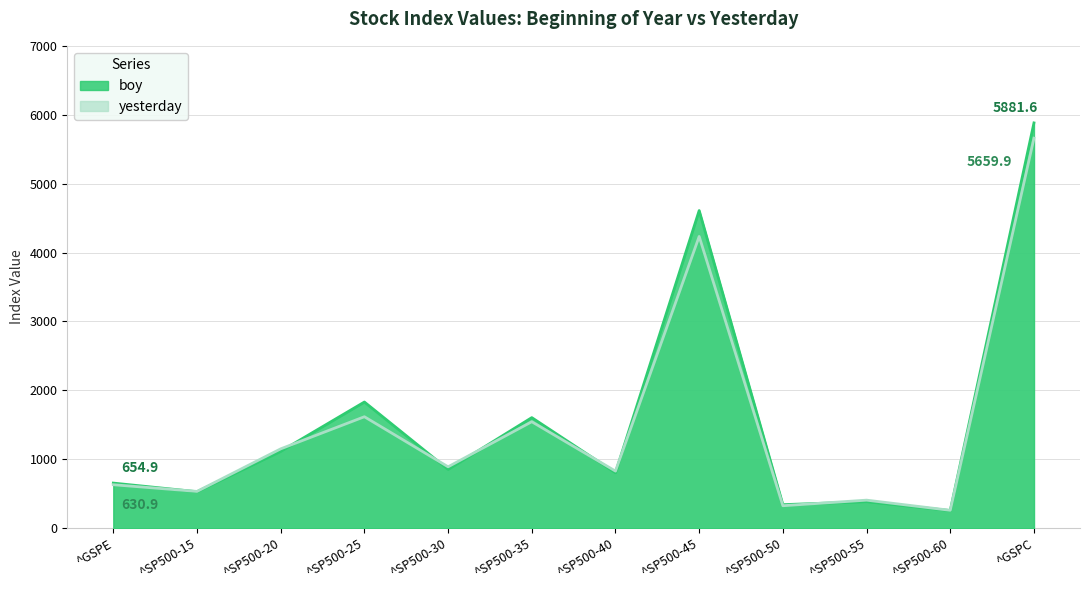

What is the sum of the boy values at ^SP500-55 and ^SP500-35?

1989.7